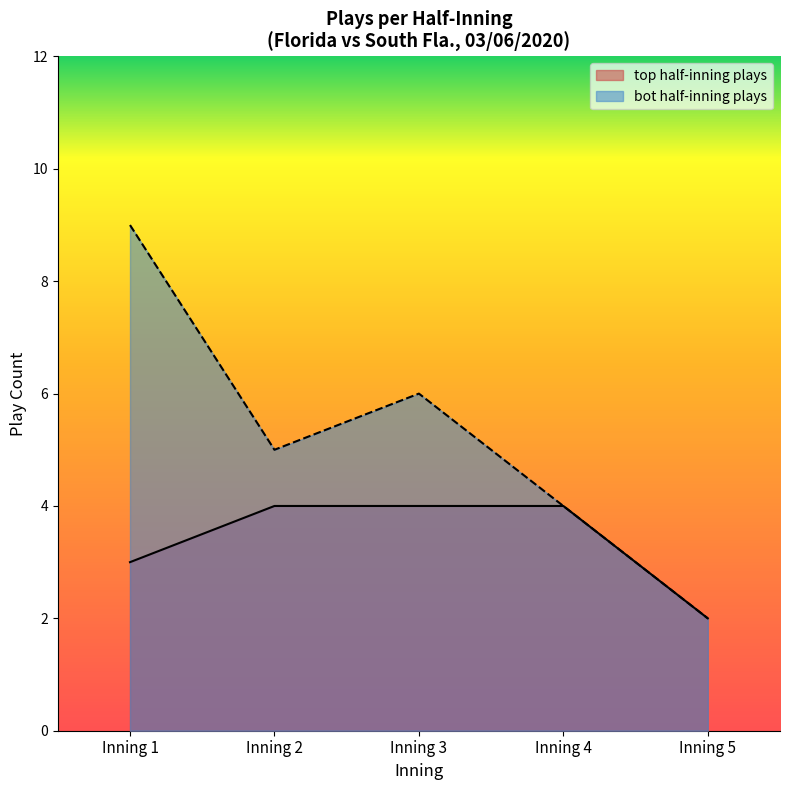

At which label is top half-inning plays closest to 3?

Inning 1